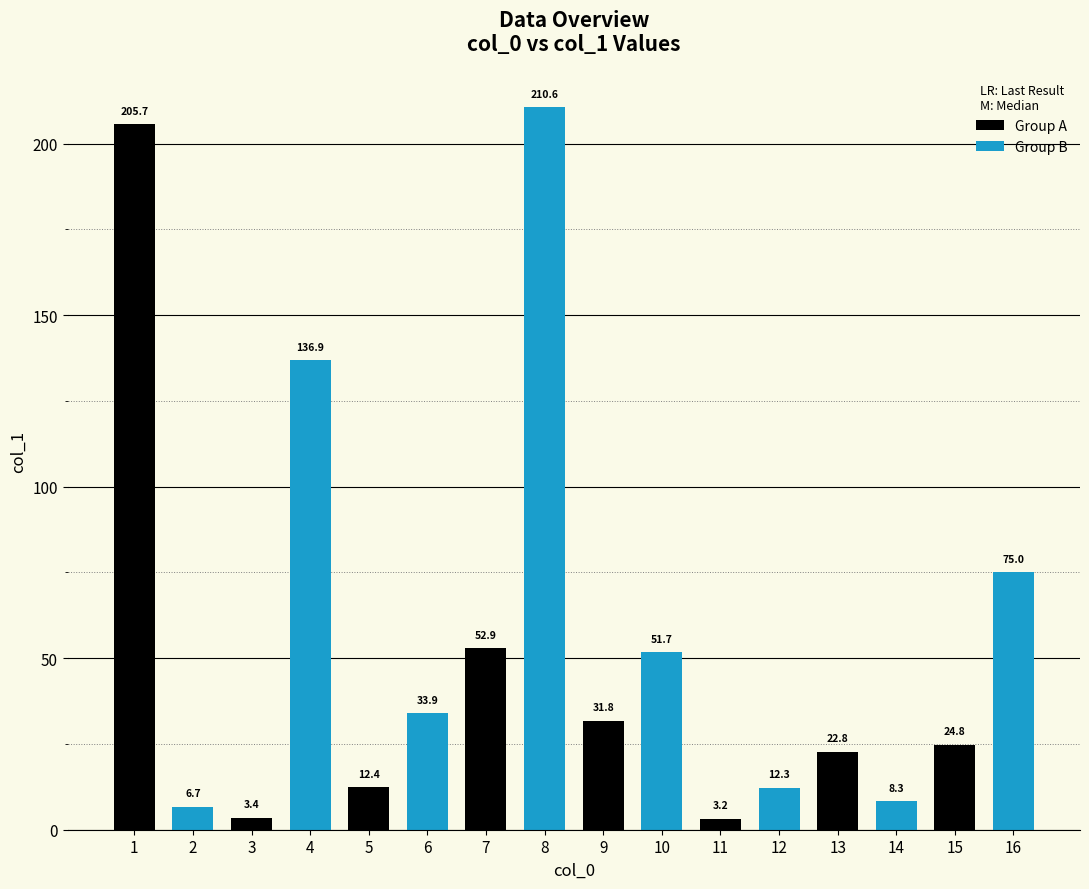

What is the difference between the second highest and second lowest values?

202.3